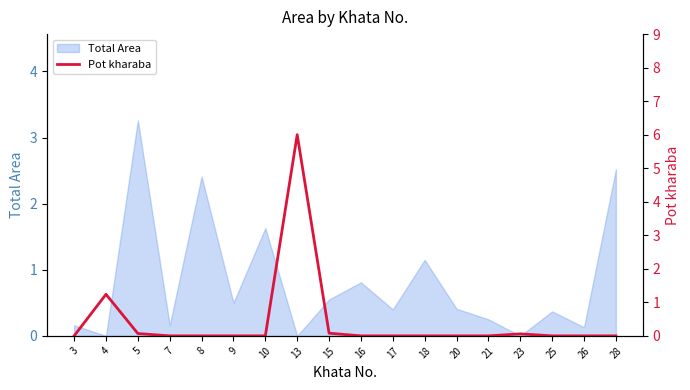

Is it true that the value at 4 is 0.6?

False